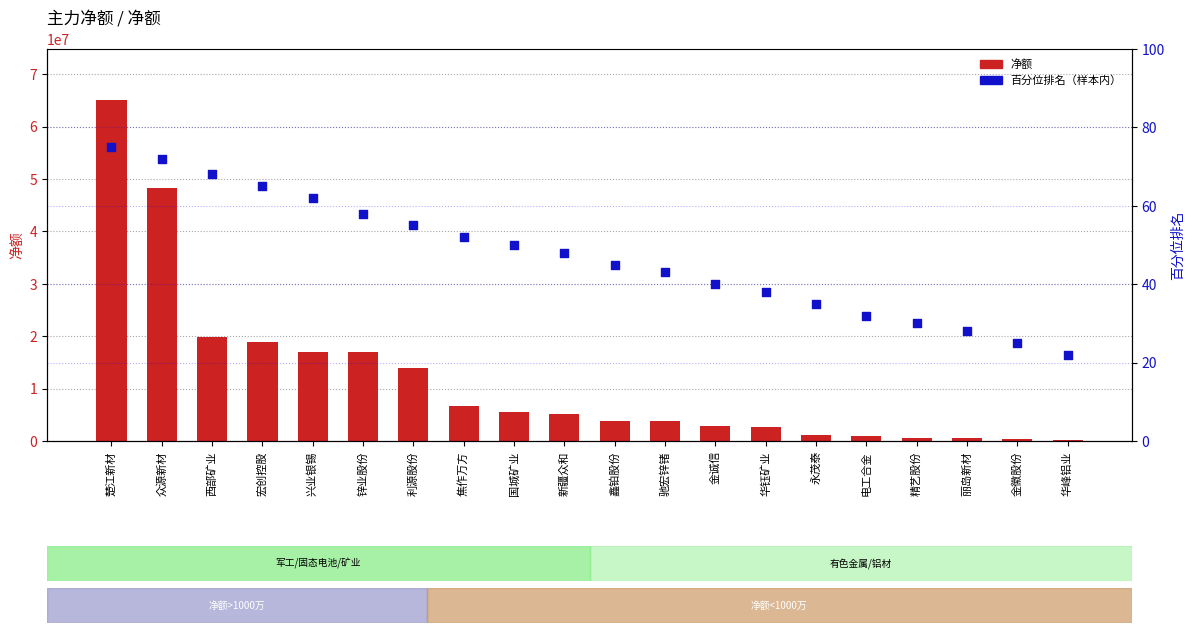

Which series has the largest Y range (max minus min)?

净额